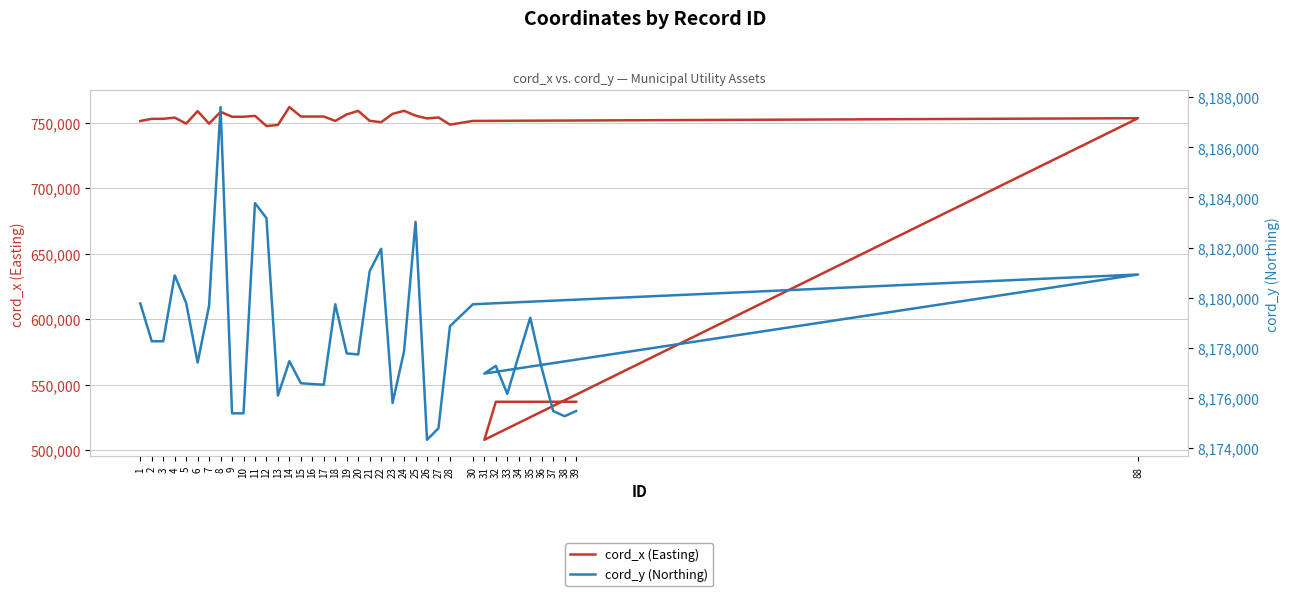

What is the difference between the maximum and minimum values in the cord_y (Northing) series?

13281